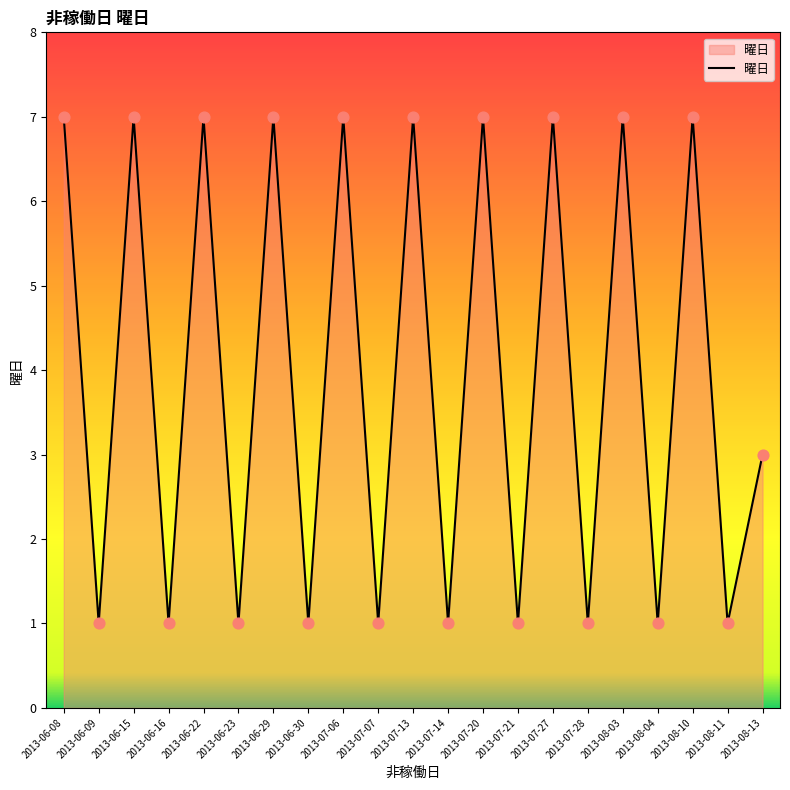

What is the ratio of the value at 2013-06-30 to the value at 2013-06-16?

1.0